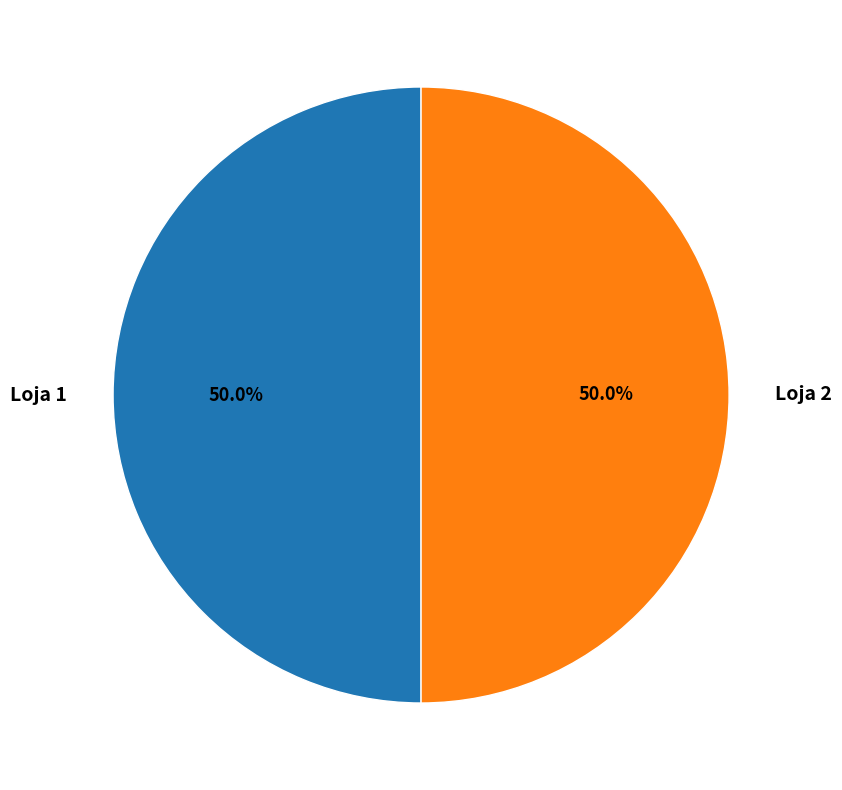

Do Loja 1 and Loja 2 together represent more than half of the pie?

Yes